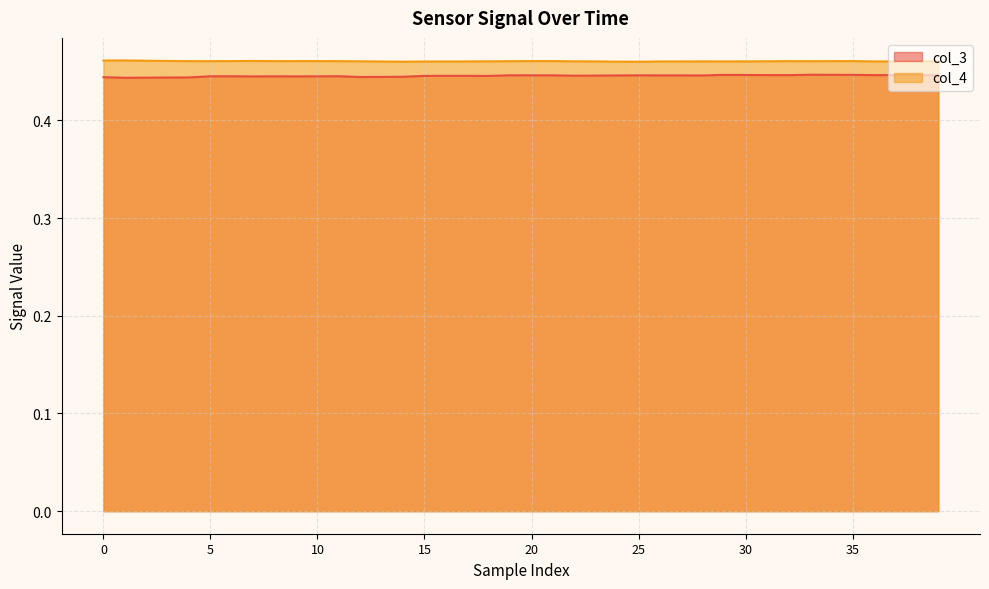

True or false: col_4 and col_3 intersect in this chart.

False